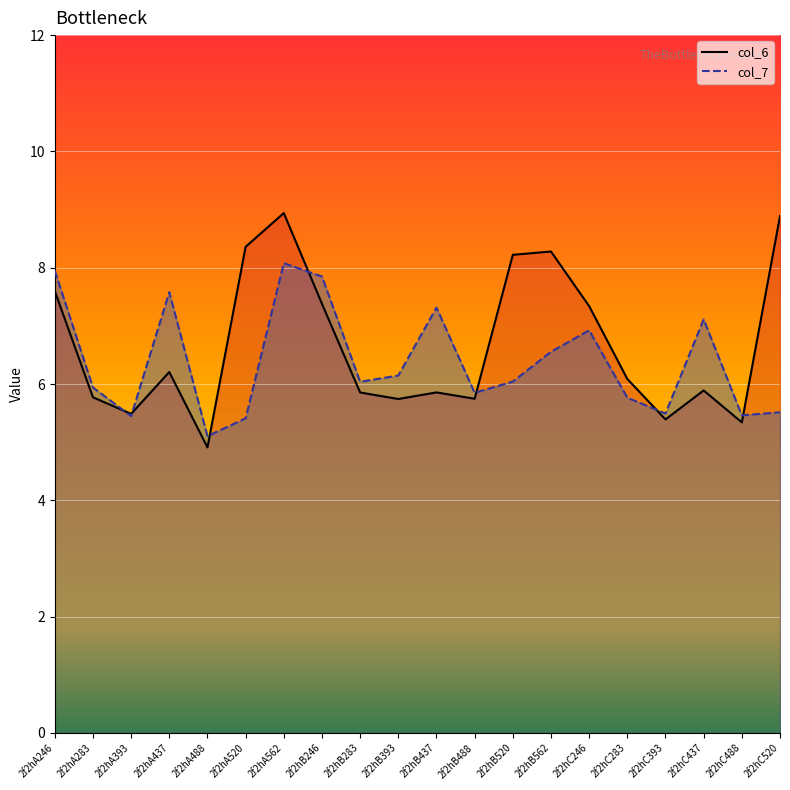

What is the sum of all col_7 values?

127.6